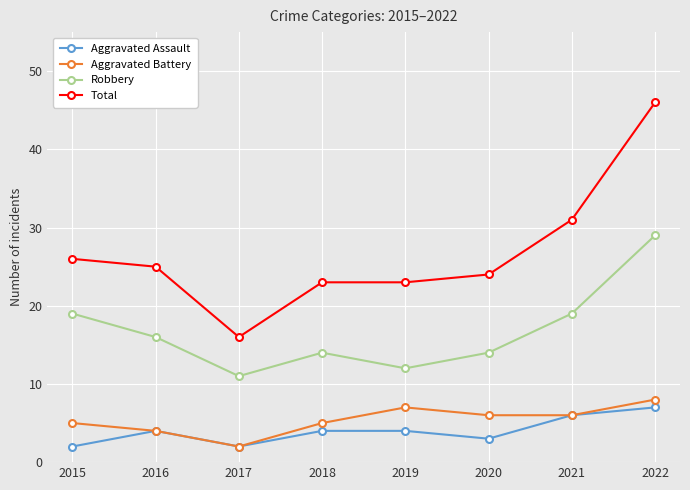

Which series changed the most between 2015 and 2018?

Robbery